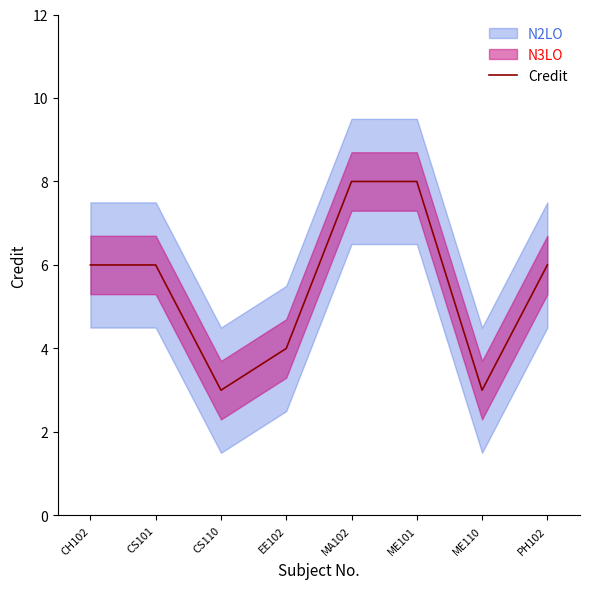

The value at ME101 is 8. True or false?

True